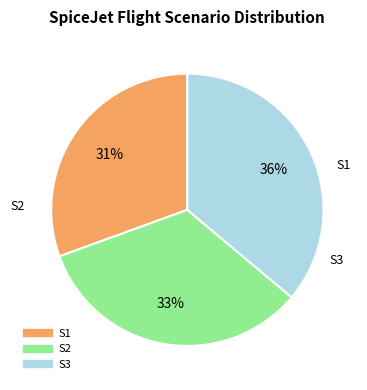

Which category has the smallest portion of the pie?

S1